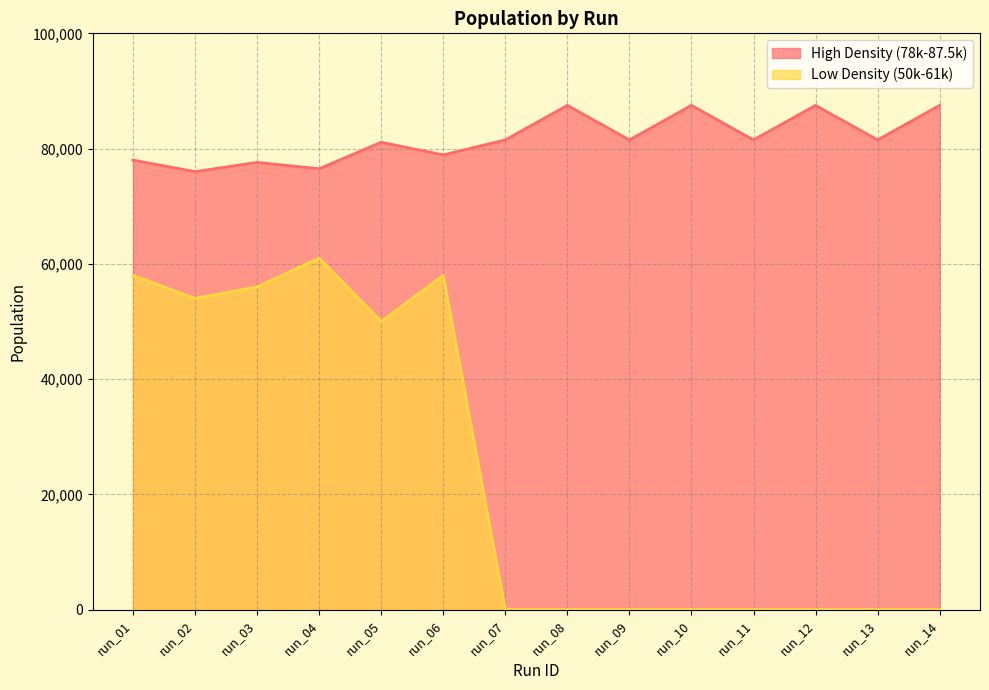

True or false: High Density (78k-87.5k) has more than 0 points higher than both neighbors.

True